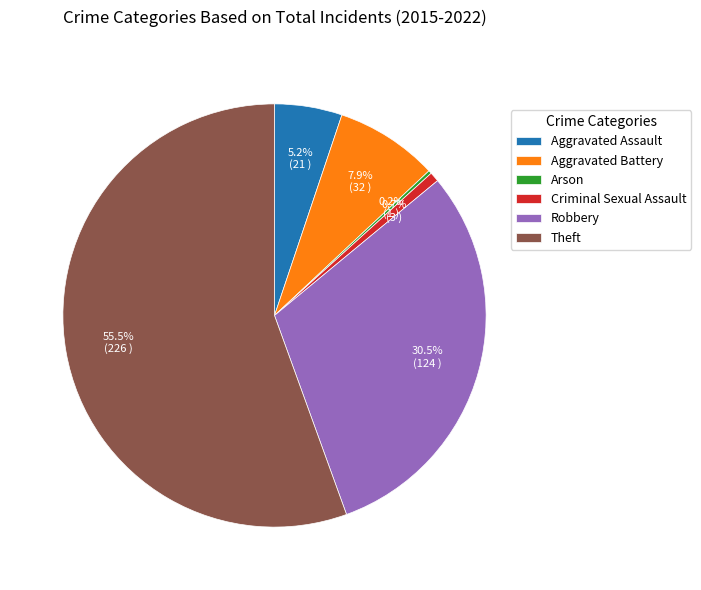

Which category accounts for the majority?

Theft